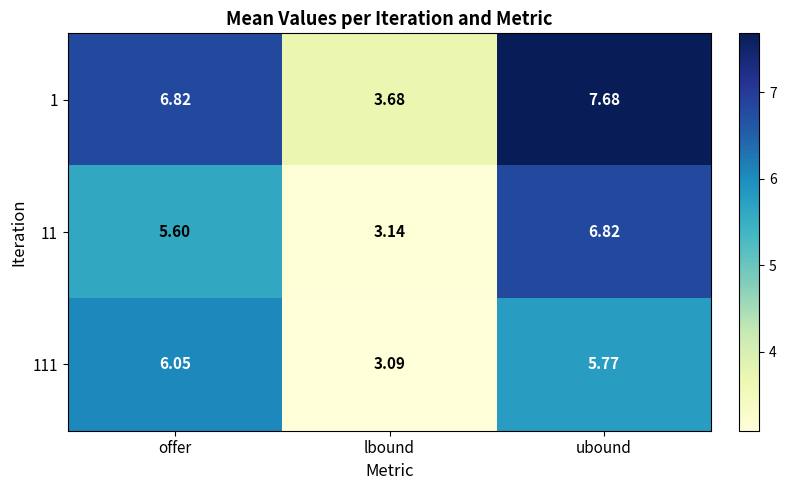

Rank the series at offer from highest to lowest value.

1, 111, 11